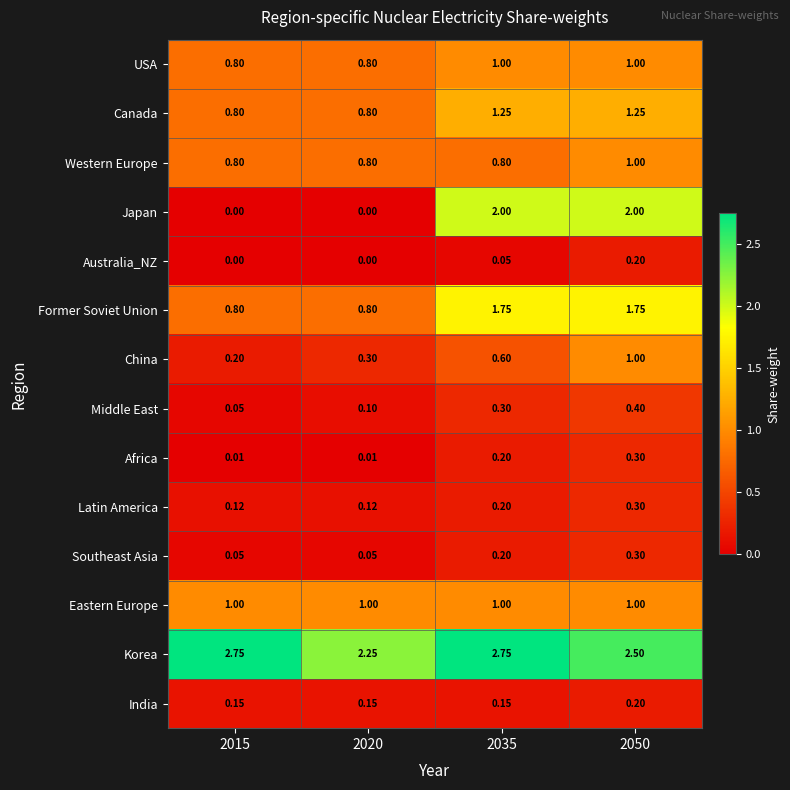

Is the value of Korea at 2035 greater than the value of USA at 2020?

Yes